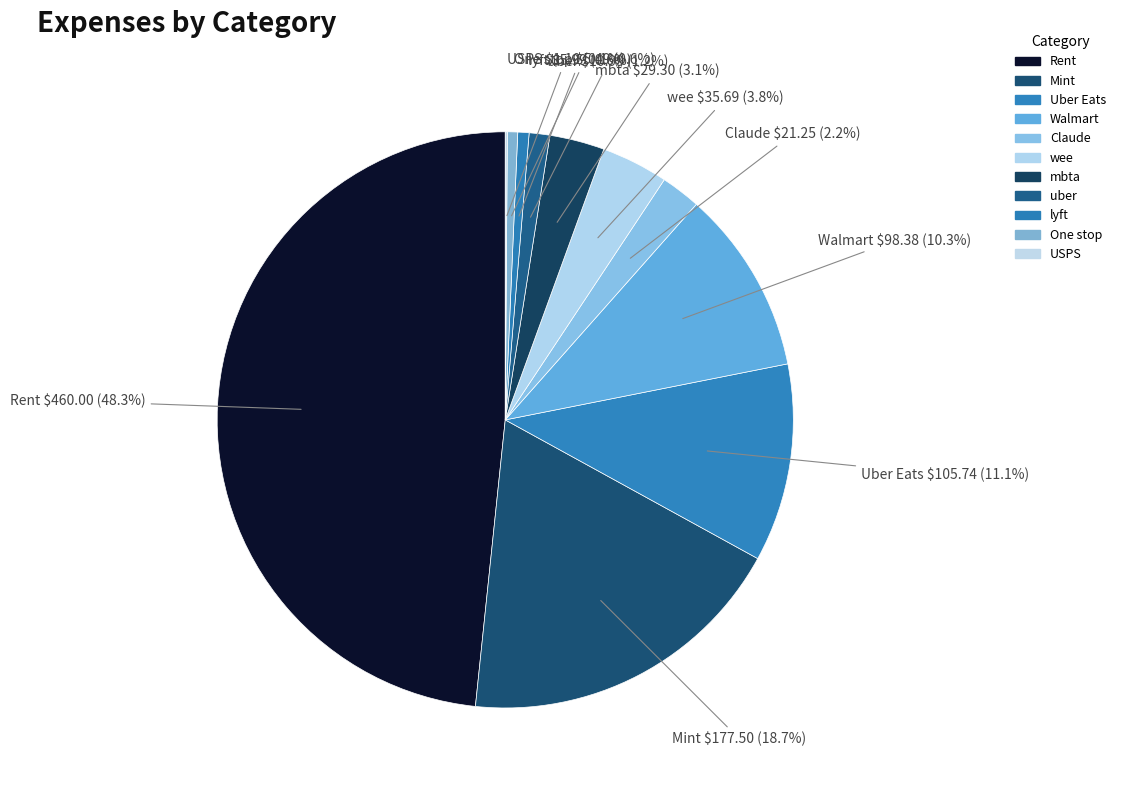

To the nearest percent, what is the difference between the lyft and Rent slice percentages?

48%